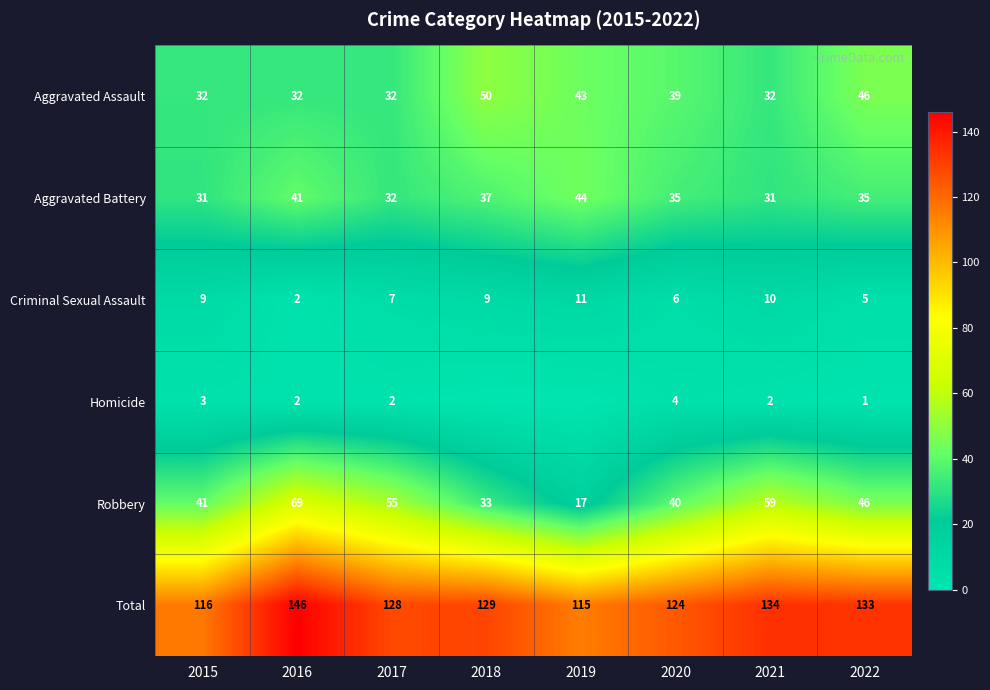

Rank the series at 2020 from highest to lowest value.

Total, Robbery, Aggravated Assault, Aggravated Battery, Criminal Sexual Assault, Homicide